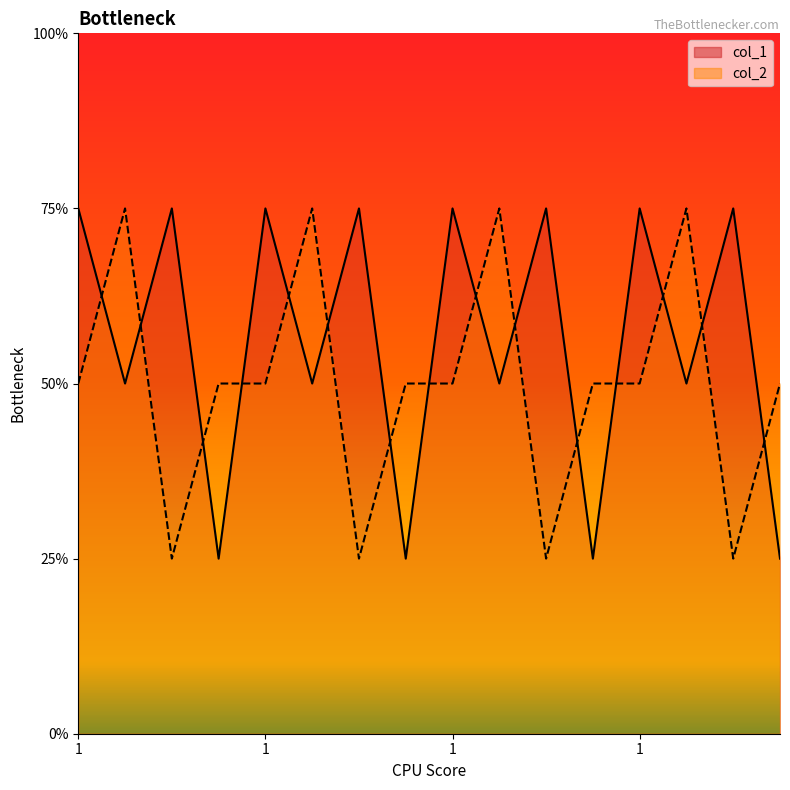

Between which two adjacent categories do col_2 and col_1 first intersect?

1 and 1